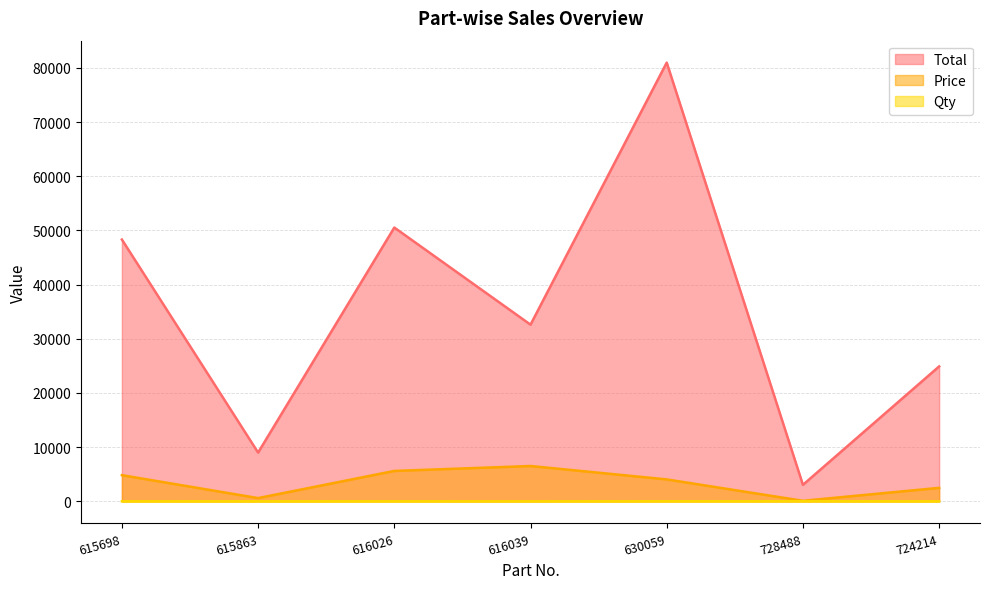

Which has a higher value, 615863 or 630059?

630059